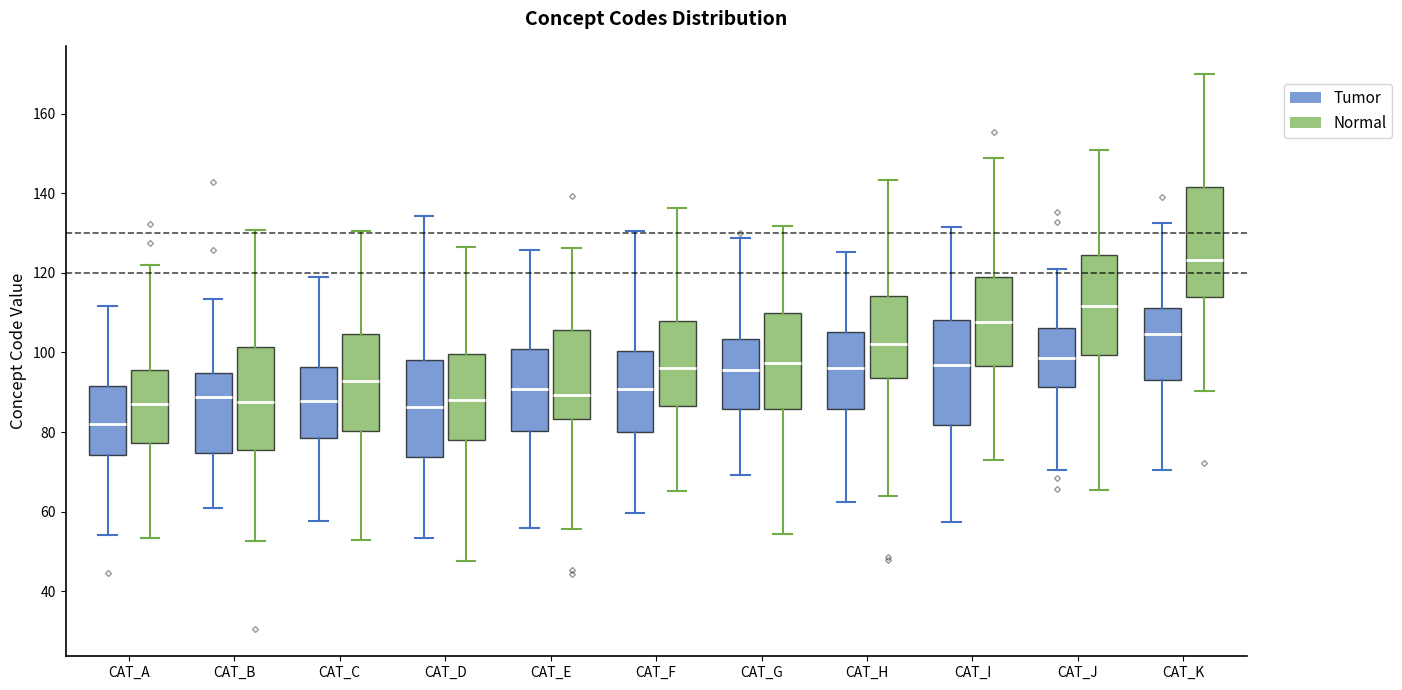

Which box's median line is the lowest?

CAT_A (Tumor)